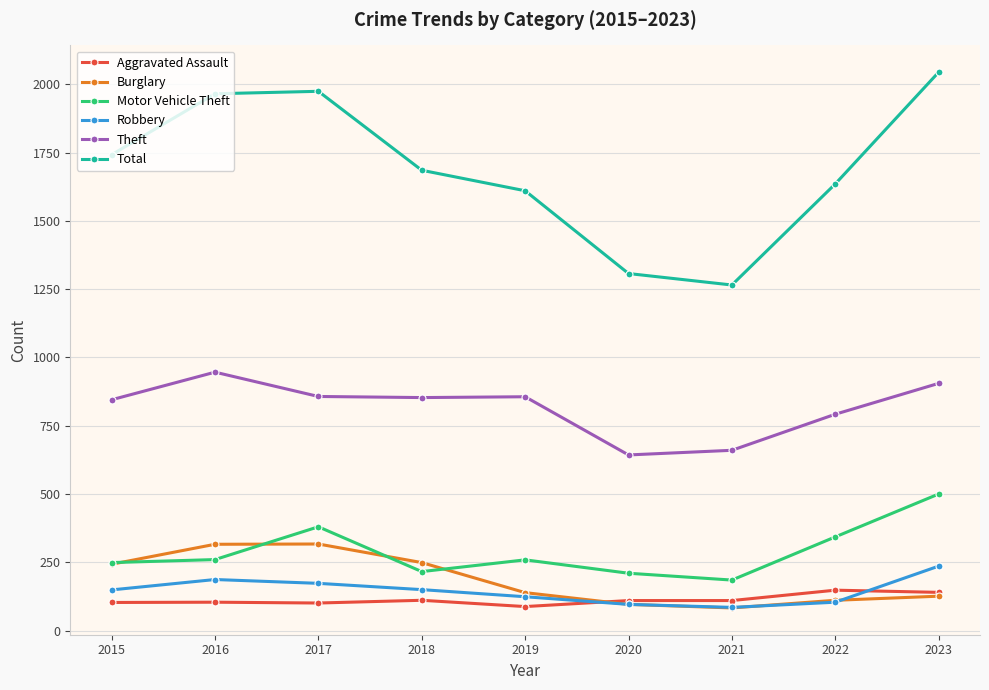

What is the difference between the maximum and minimum values in the Aggravated Assault series?

60